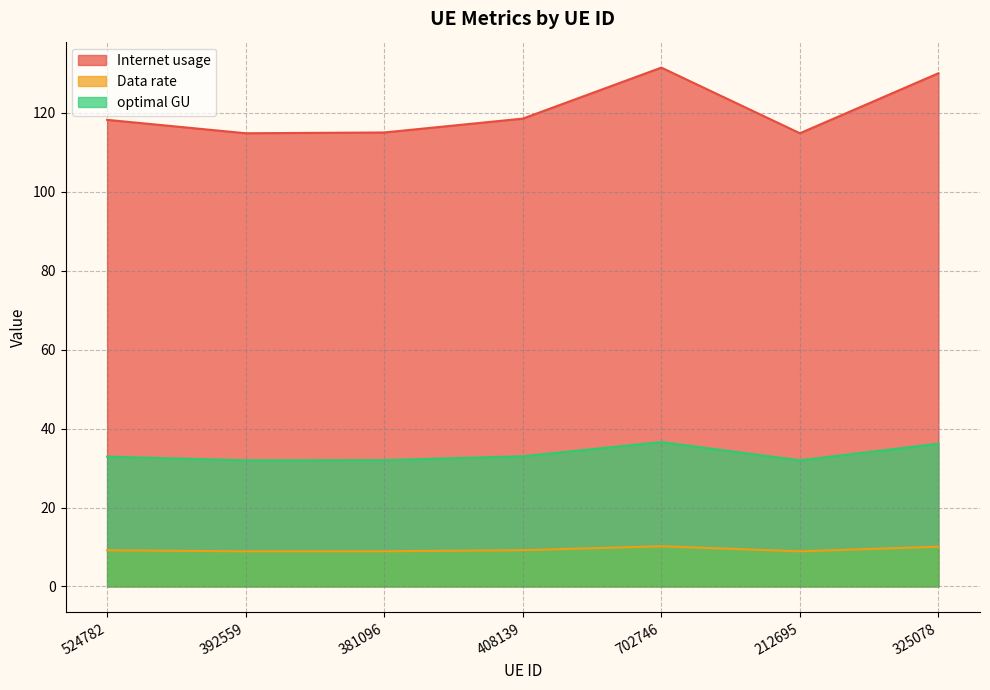

What position from the left is 392559?

2